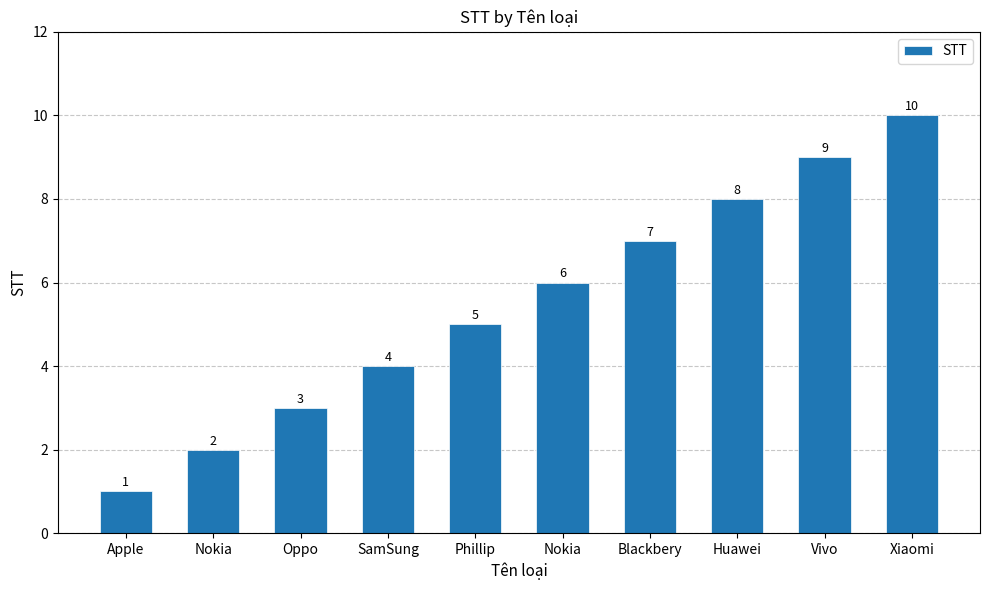

What is the smallest value displayed?

1